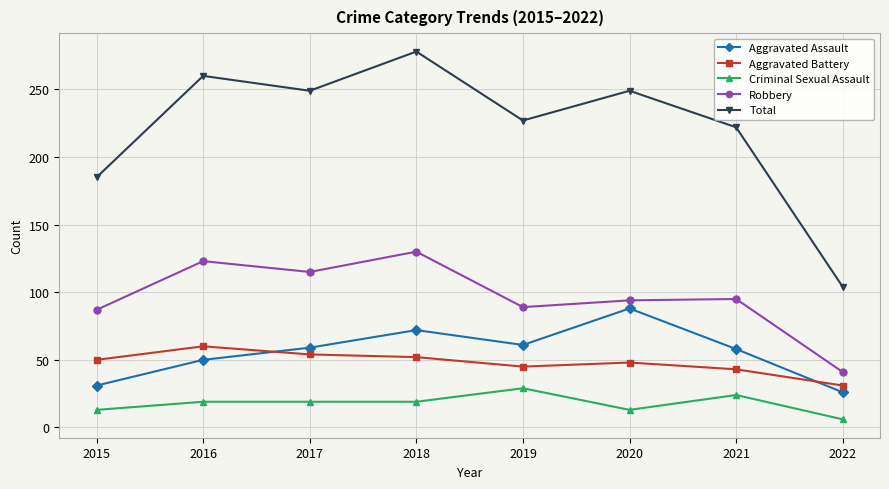

What is the spread (max minus min) of values at 2015?

172